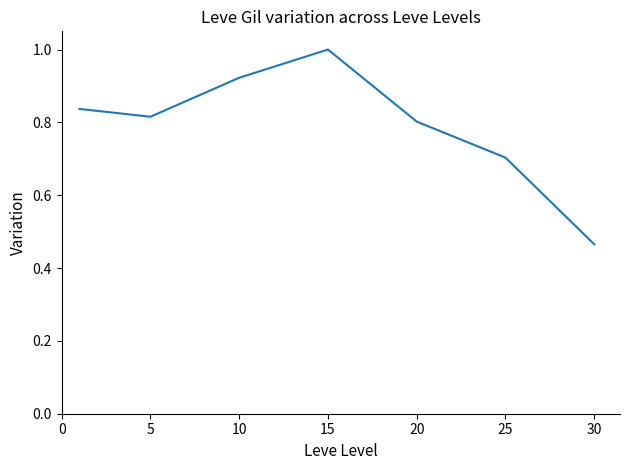

How many interior local peaks (higher than both neighbors) does the data have?

1